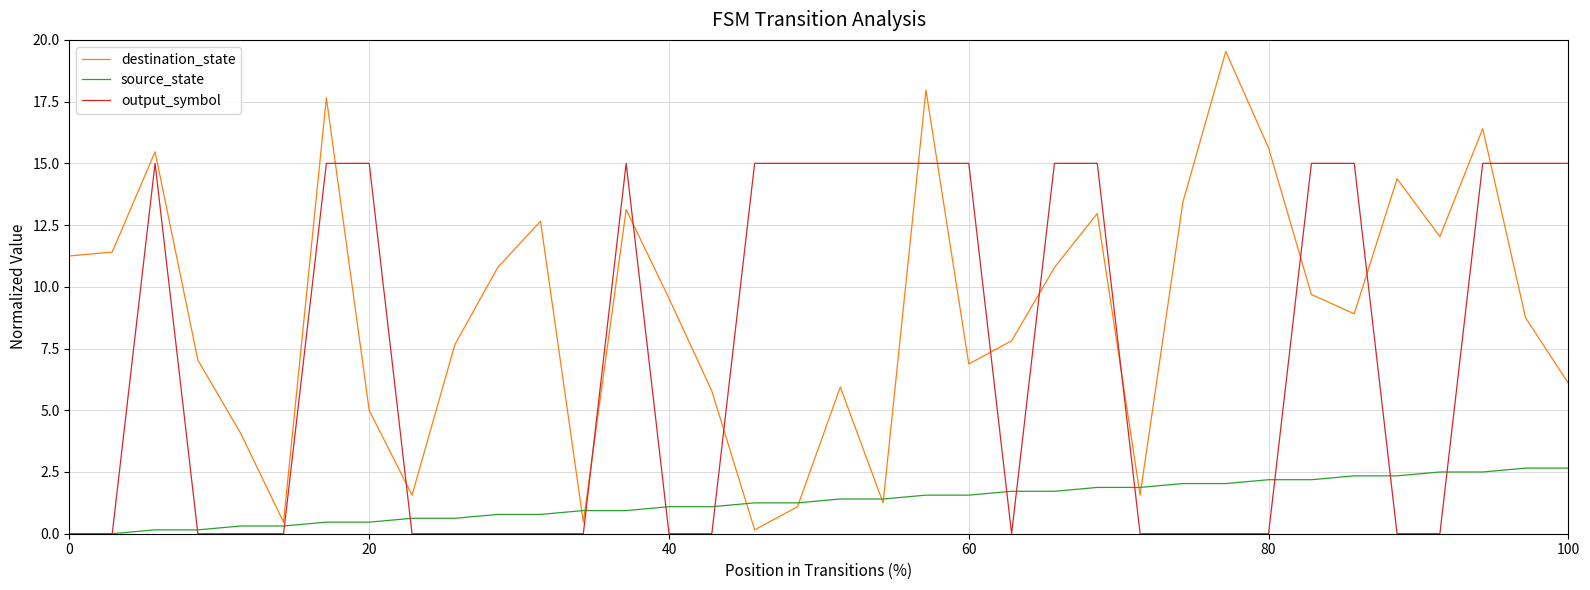

List the series in order of their overall mean, highest first.

destination_state, output_symbol, source_state